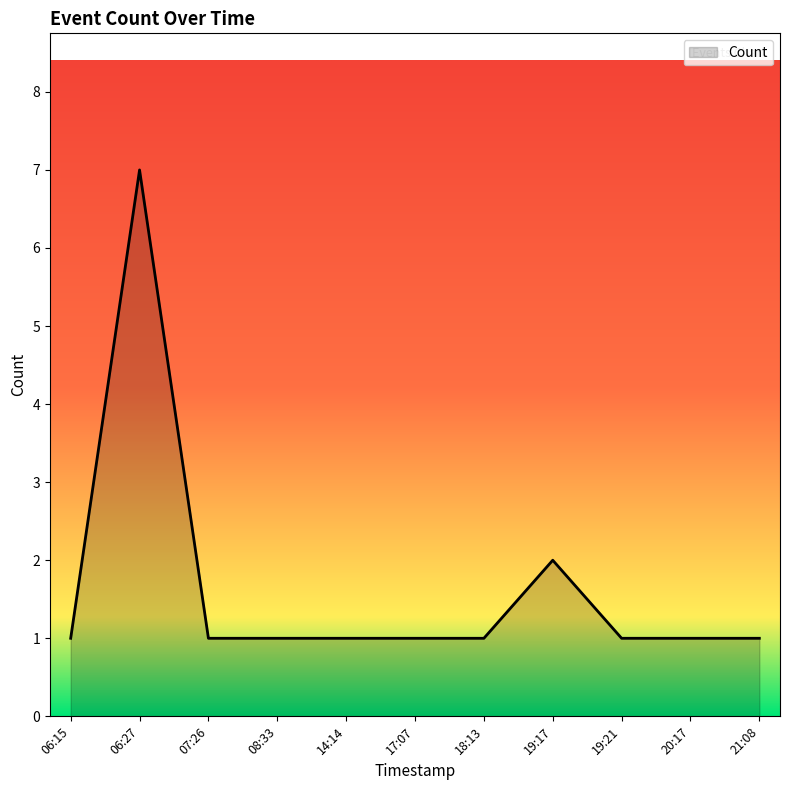

Reading left to right, what are all the values shown in this chart?

1	7	1	1	1	1	1	2	1	1	1